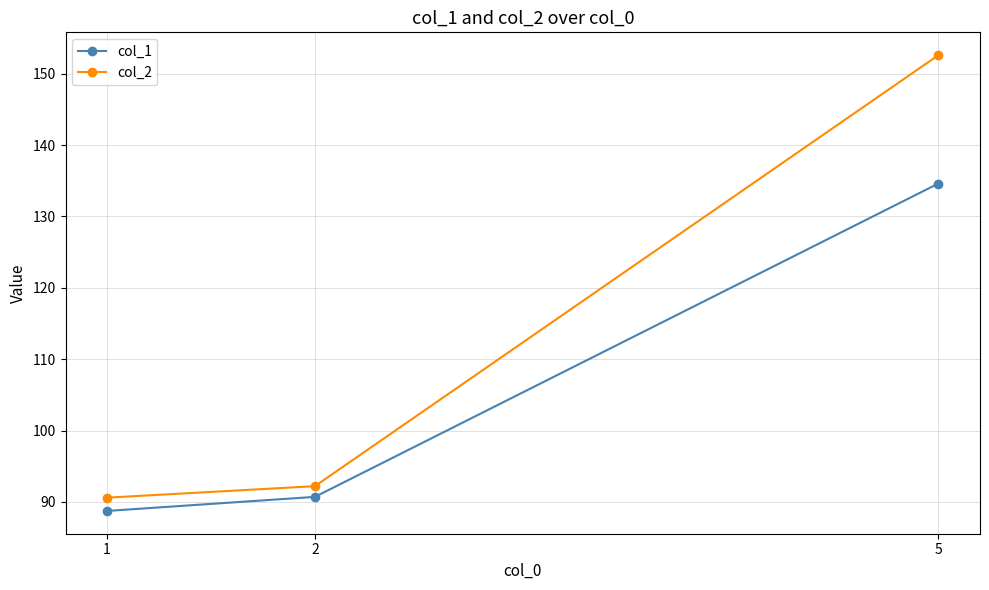

At which label does col_1 first exceed 90?

2